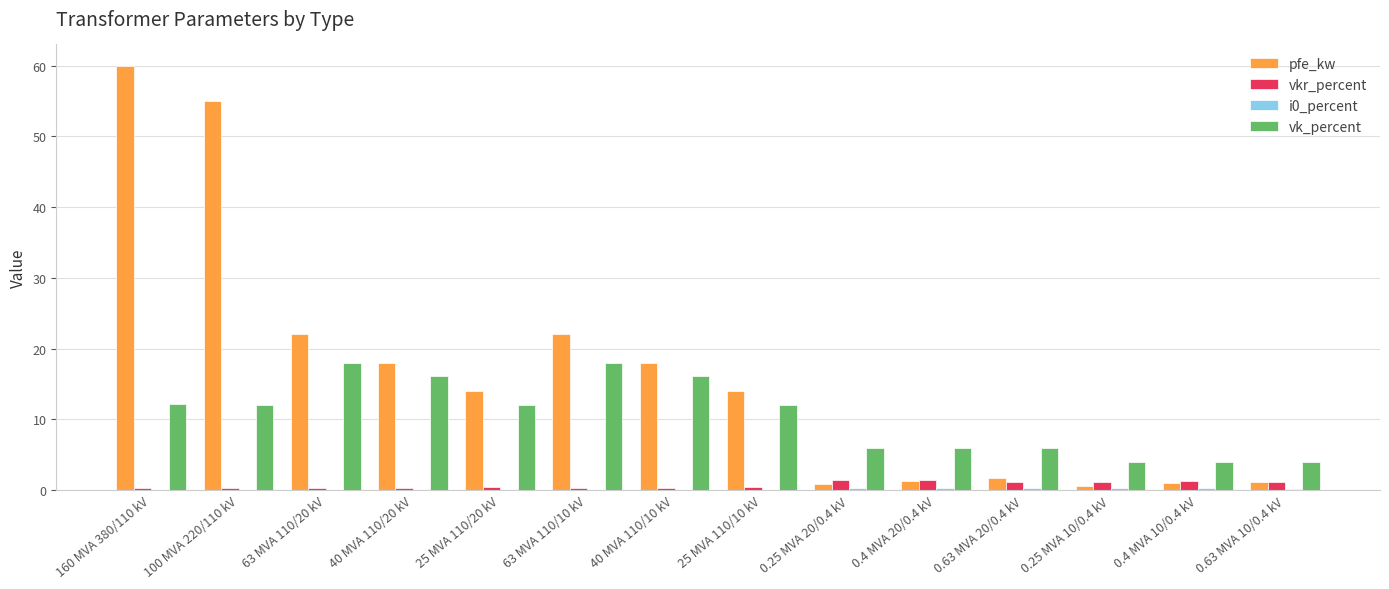

What is the difference between the vkr_percent values at 0.25 MVA 20/0.4 kV and 100 MVA 220/110 kV?

1.2